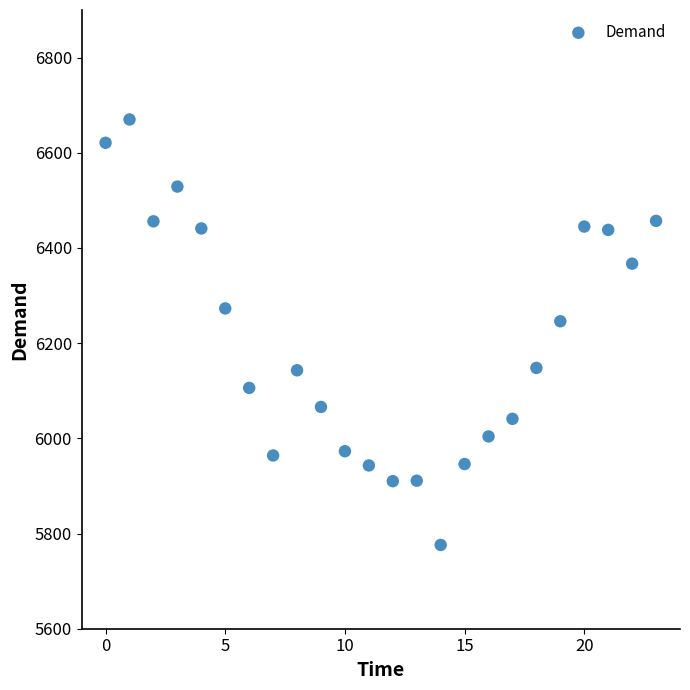

What is the range of Y values (max minus min)?

894